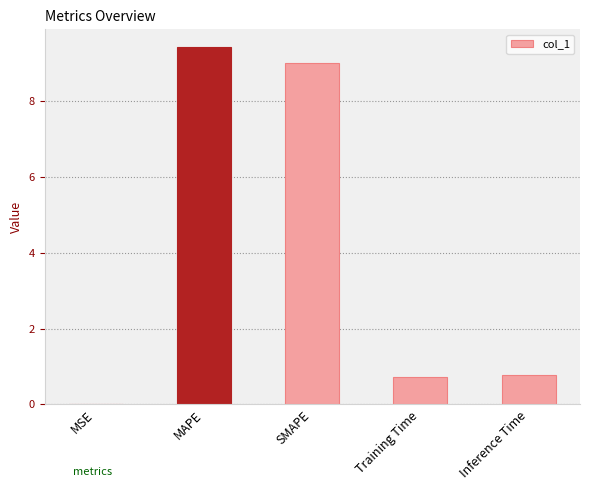

At which category does the chart reach its peak across all series?

MAPE